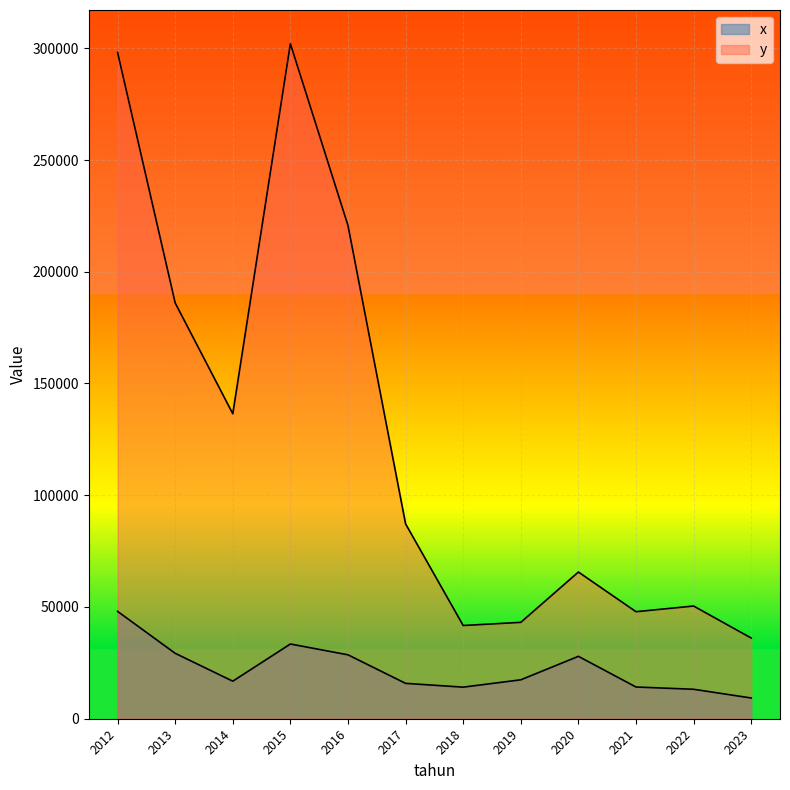

True or false: x and y cross at least once.

False